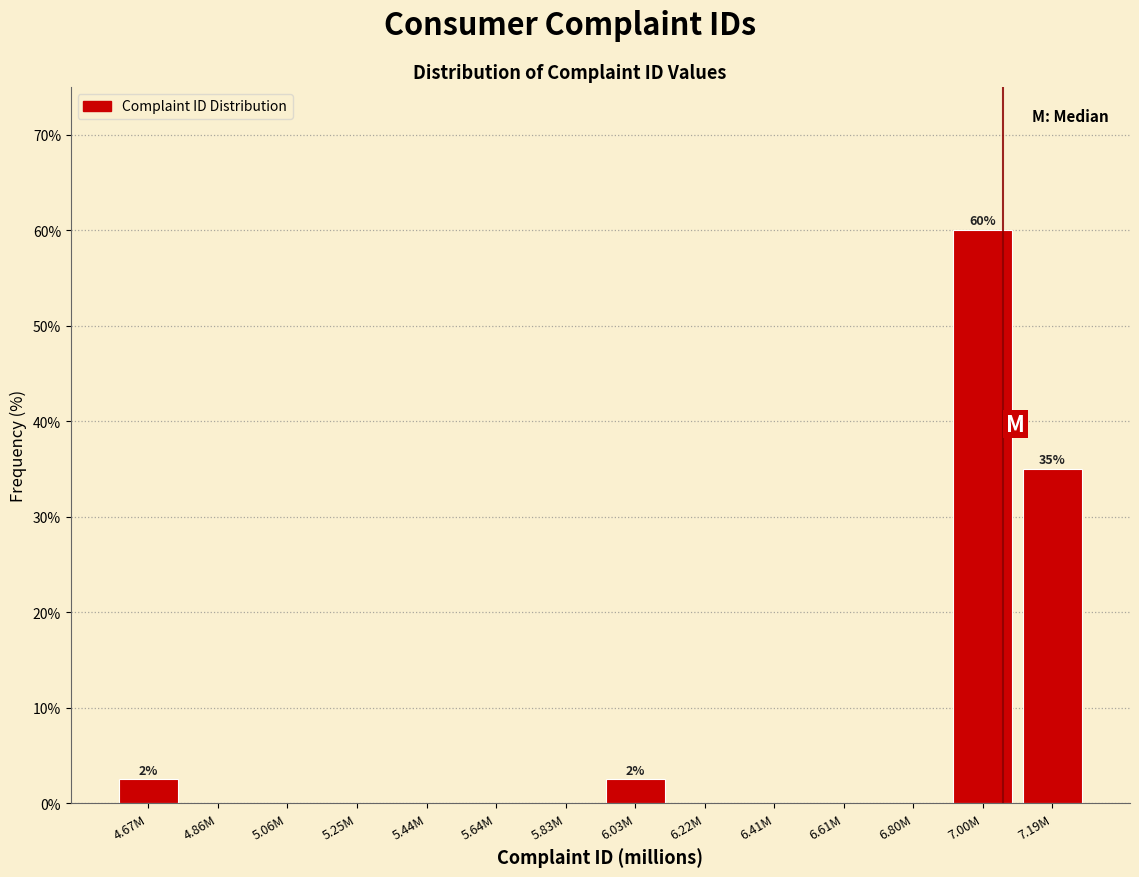

Reading right to left, what are all the values shown in this chart?

7.19M=35.0	7.00M=60.0	6.80M=0.0	6.61M=0.0	6.41M=0.0	6.22M=0.0	6.03M=2.5	5.83M=0.0	5.64M=0.0	5.44M=0.0	5.25M=0.0	5.06M=0.0	4.86M=0.0	4.67M=2.5